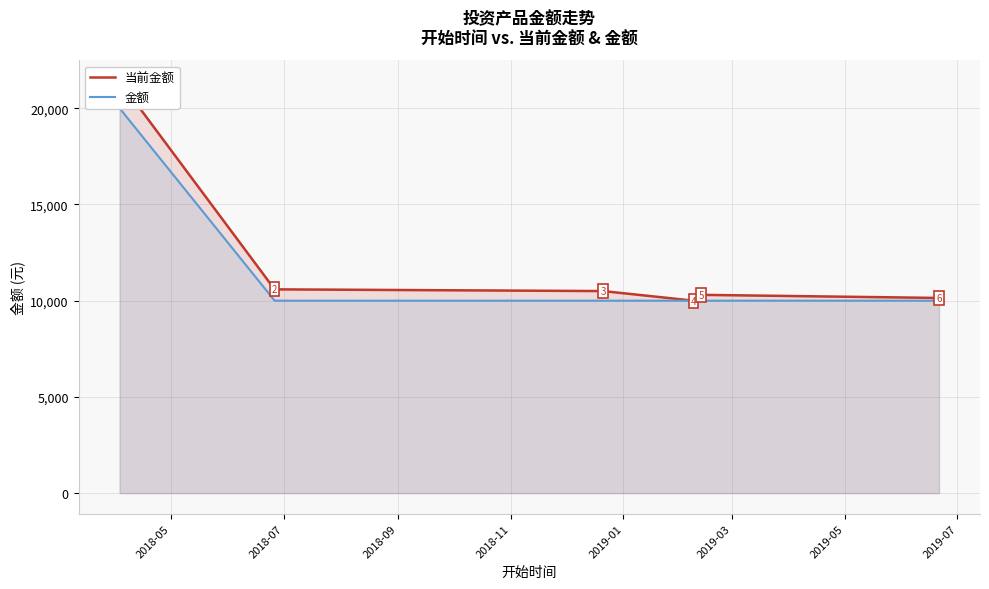

What is the label of the 5th point from the right?

2018-07